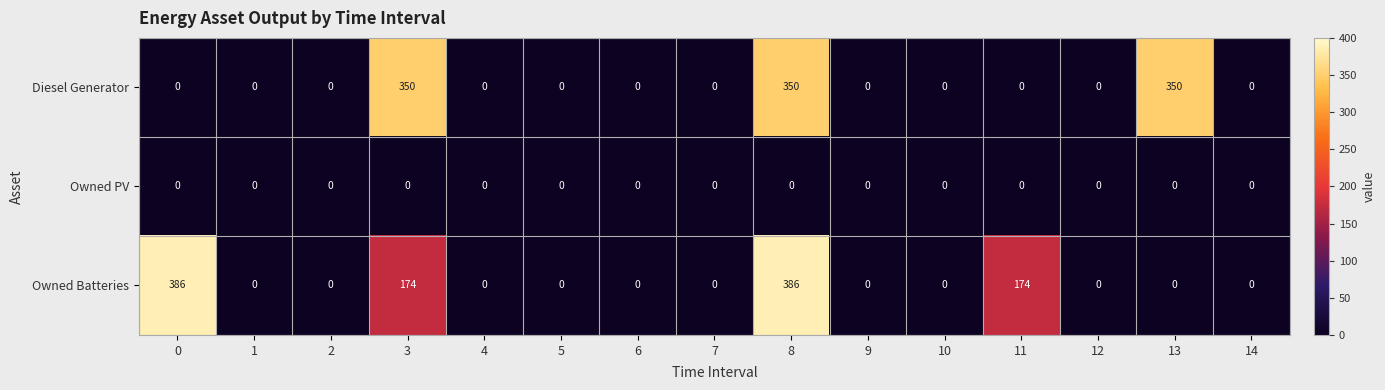

How many Owned Batteries values are between 0 and 174?

13